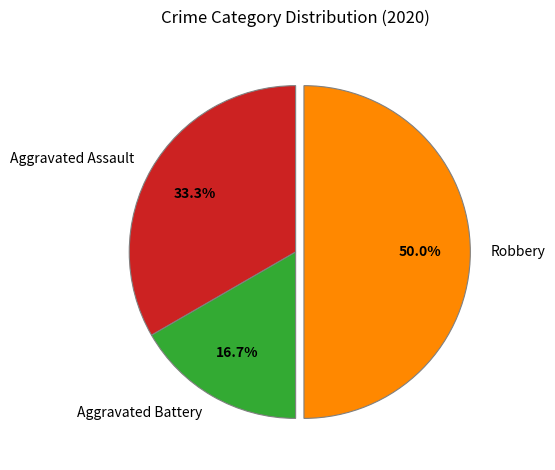

Do Aggravated Battery and Robbery together represent more than half of the pie?

Yes